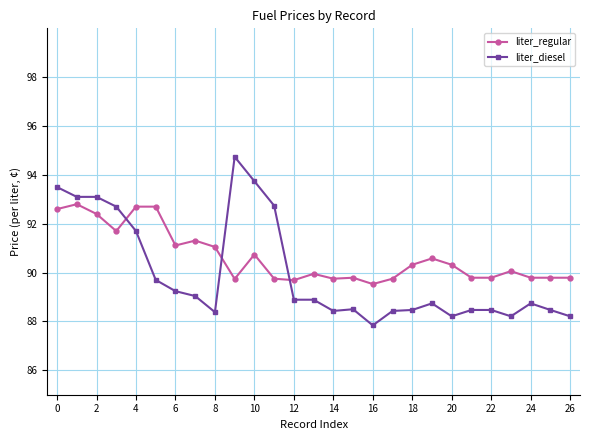

True or false: liter_regular has more than 2 interior local peaks.

True